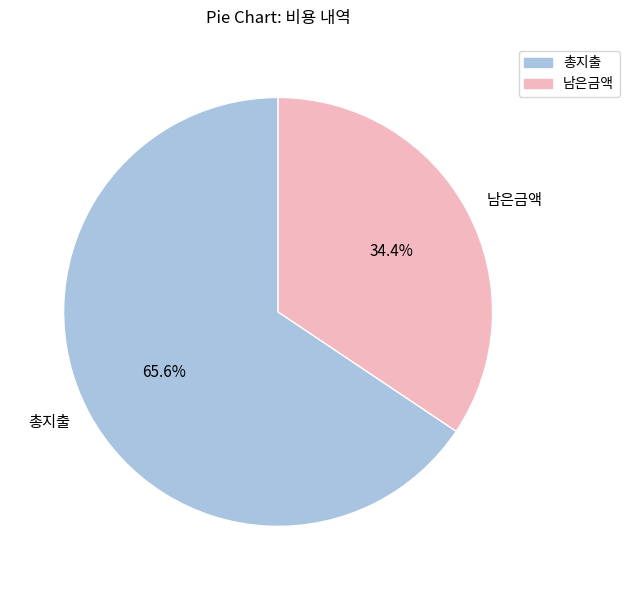

Rank the categories by value from highest to lowest.

총지출, 남은금액